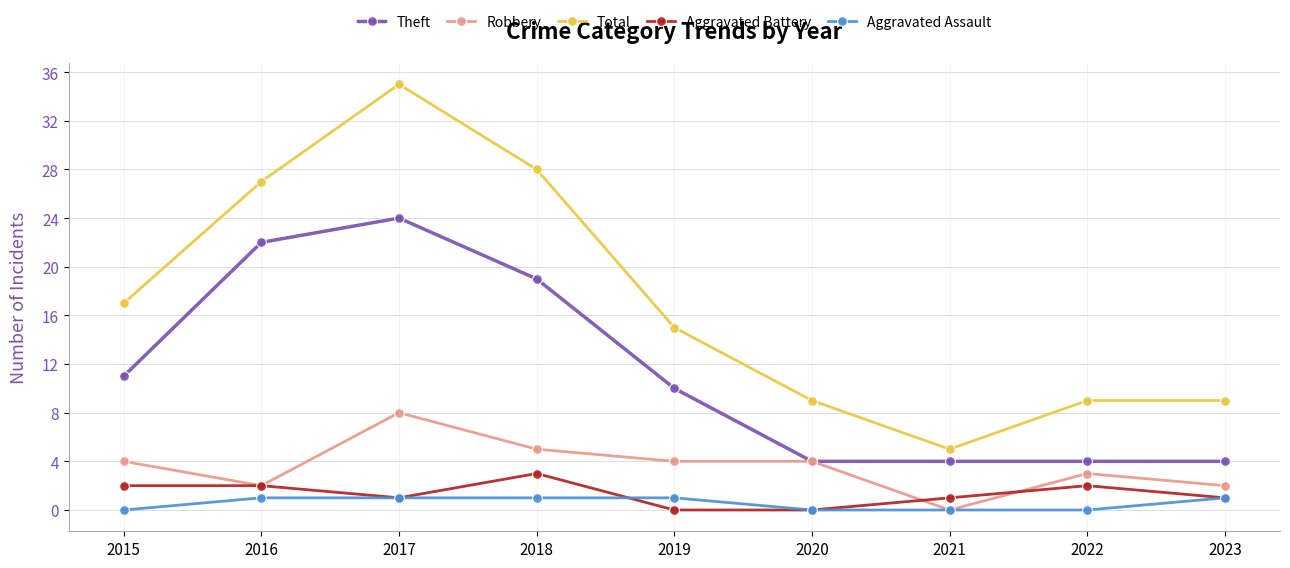

Where is Total nearest to the value 20?

2015